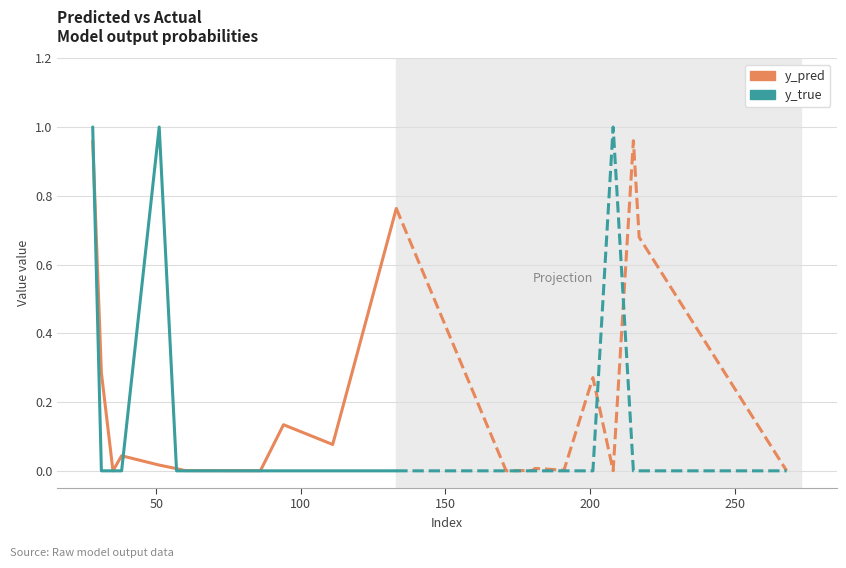

Is it true that y_pred equals 0.2 at 8?

False